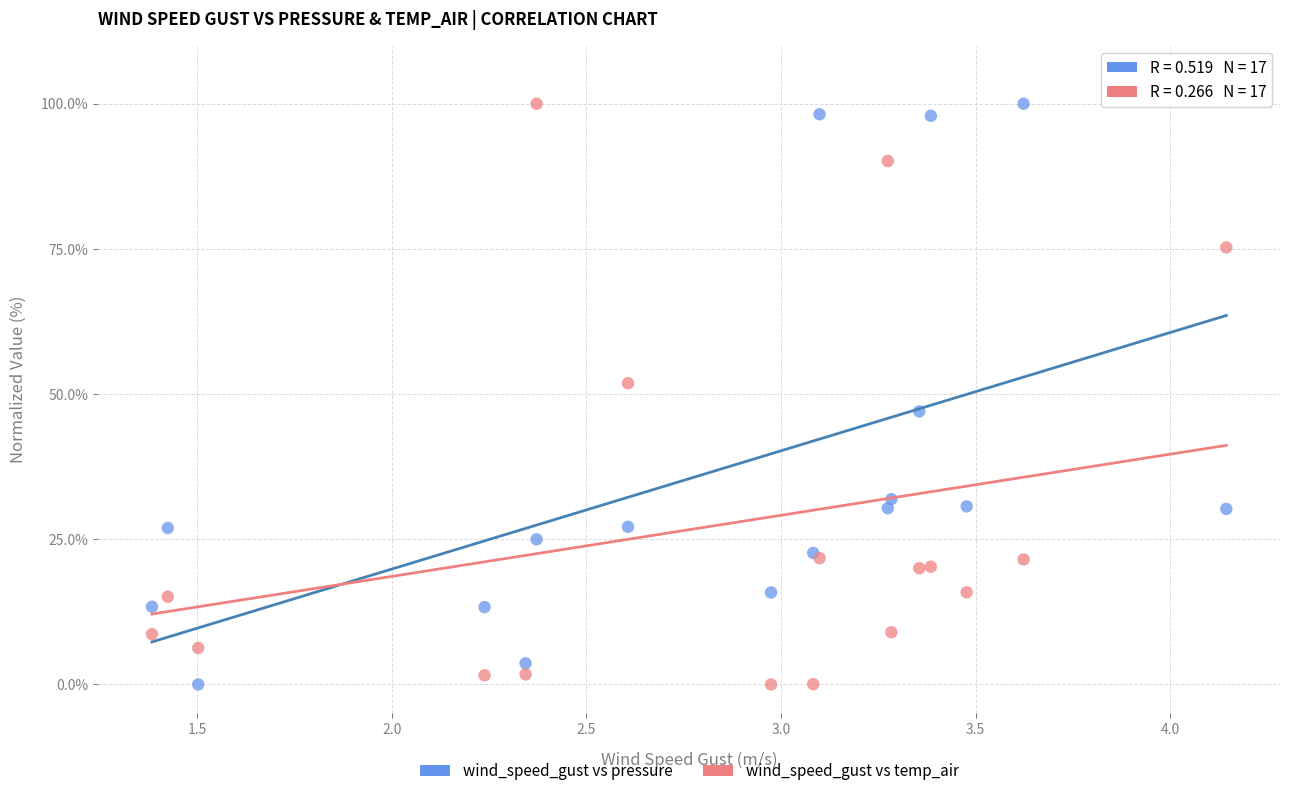

What is the X range (max minus min) for the scatter plot?

2.8